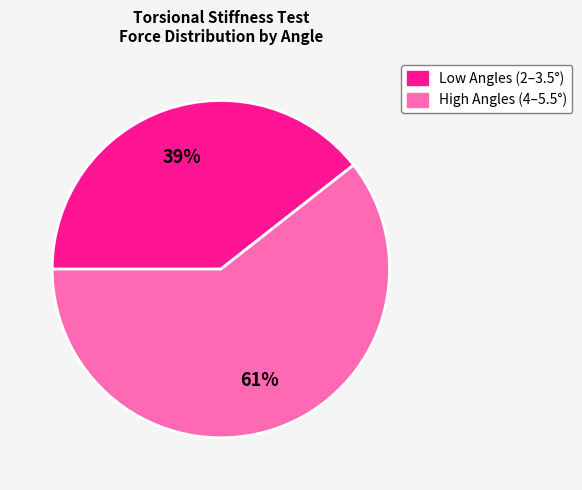

To the nearest percent, what is the average slice percentage?

50%